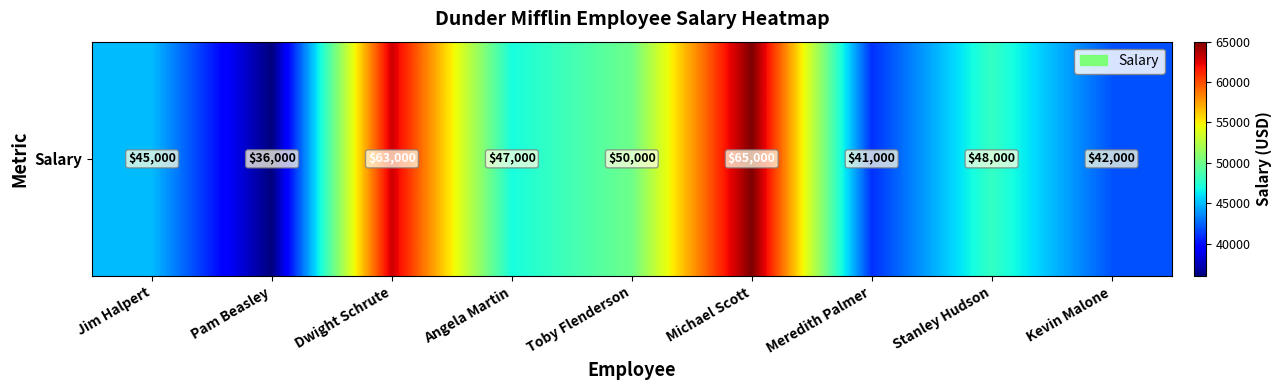

Which has a higher value, Meredith Palmer or Angela Martin?

Angela Martin